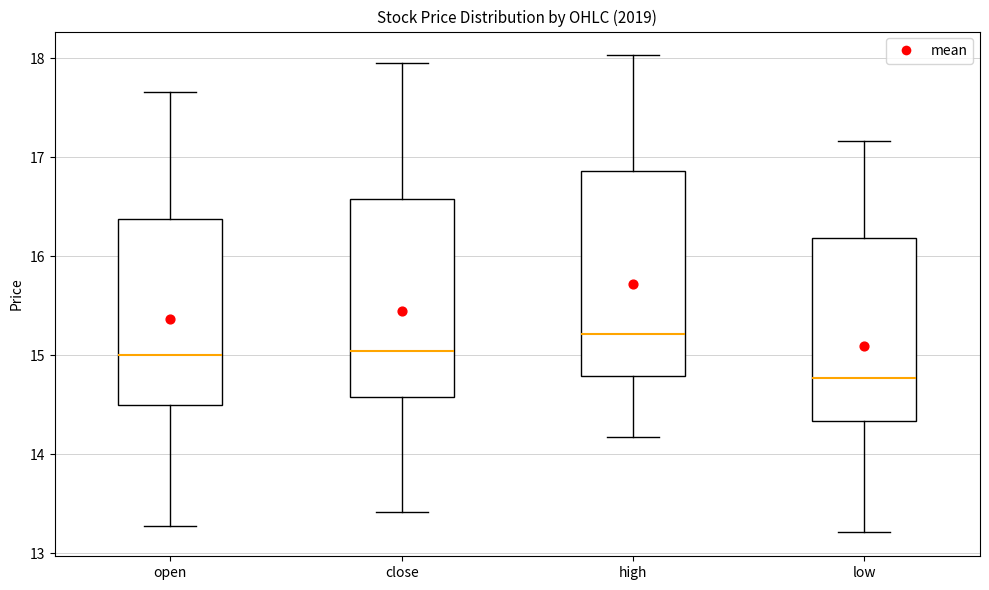

Reading left to right, read every box against the y-axis: the position of its median line, the range the box covers, and the ends of its whiskers. The values are not printed on the chart, so give them approximately, as read against the axis.

open: median 15.0, box 14.5 to 16.4, whiskers 13.3 to 17.7
close: median 15.0, box 14.6 to 16.6, whiskers 13.4 to 18.0
high: median 15.2, box 14.8 to 16.9, whiskers 14.2 to 18.0
low: median 14.8, box 14.3 to 16.2, whiskers 13.2 to 17.2